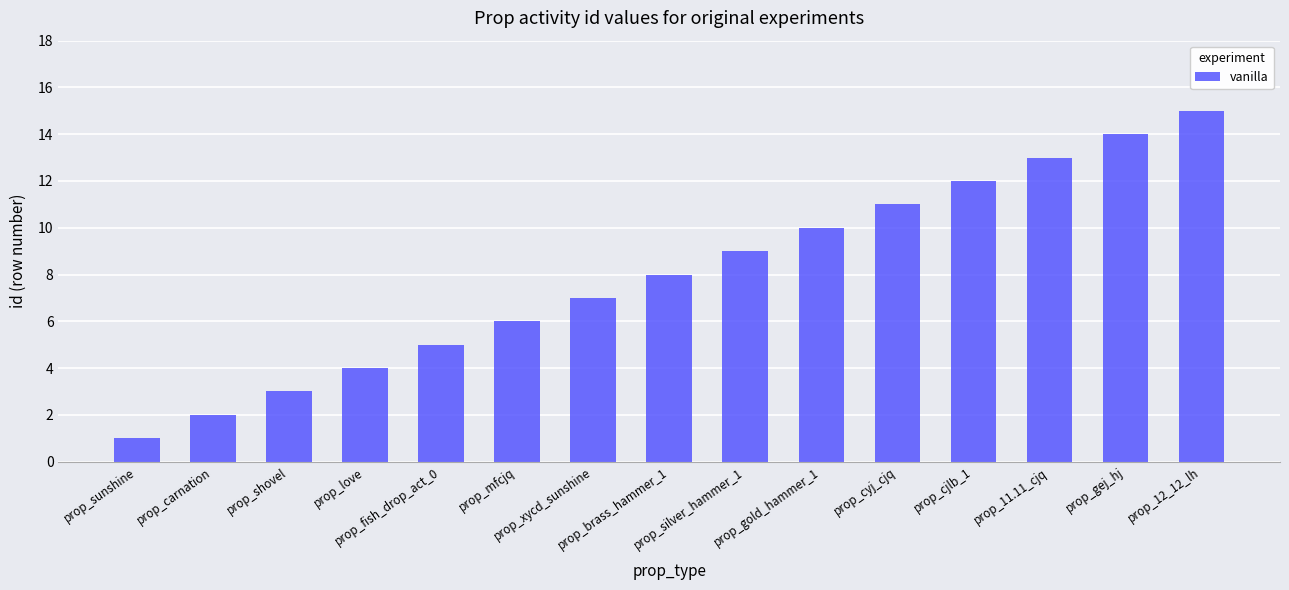

Reading left to right, what are all the values shown in this chart?

1	2	3	4	5	6	7	8	9	10	11	12	13	14	15